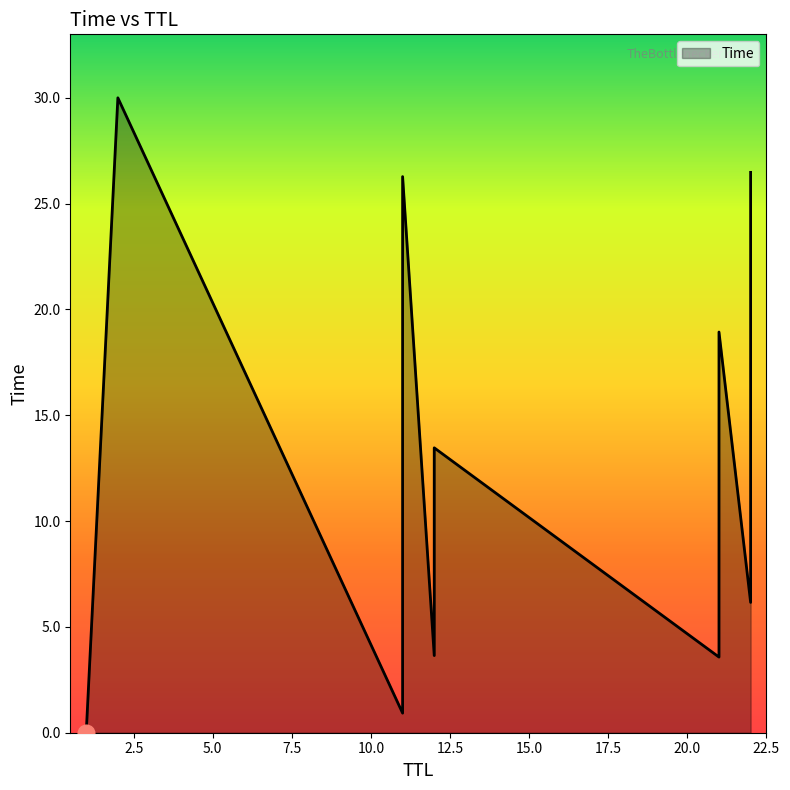

The chart shows a value of 5.8 at 12. True or false?

False